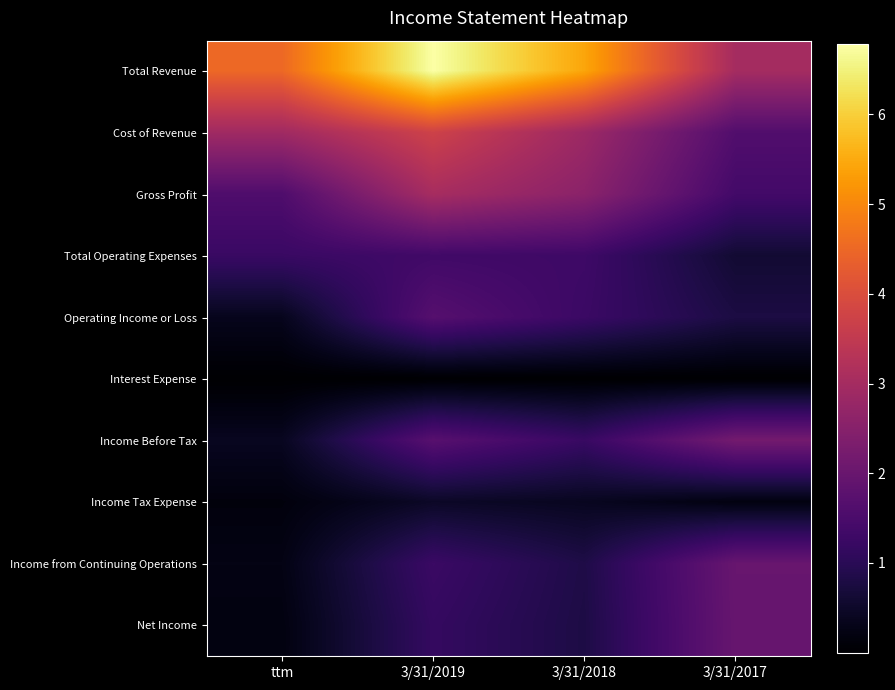

What is the smallest value displayed?

6698